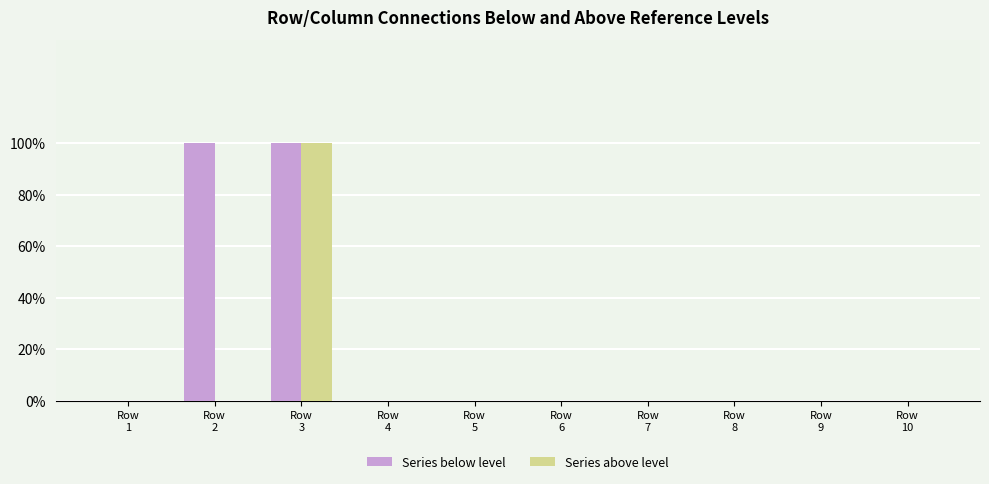

Which label corresponds to the smallest value in the chart?

Row
1